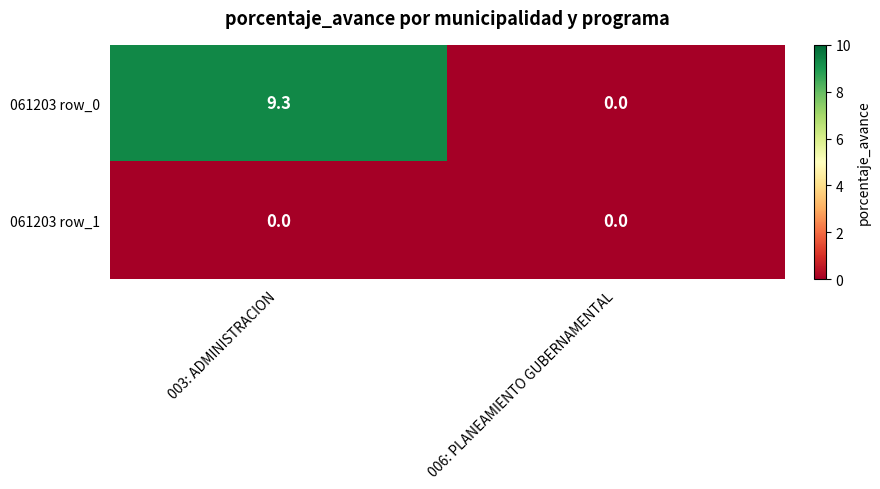

What is the spread (max minus min) of values at 003: ADMINISTRACION?

9.3